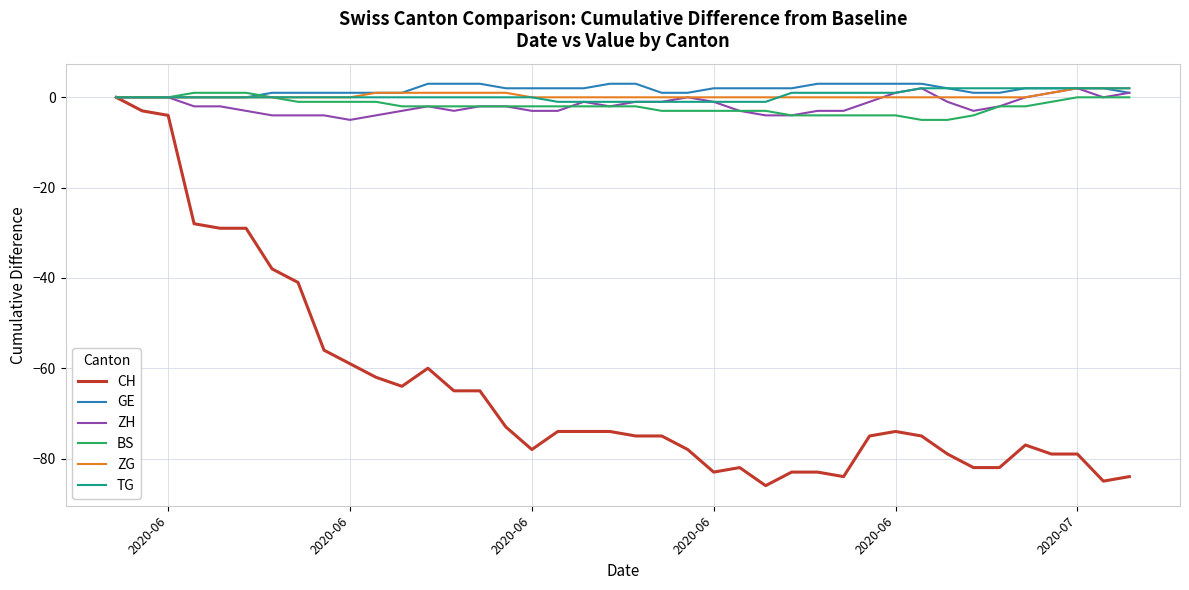

What is the smallest value displayed?

-86